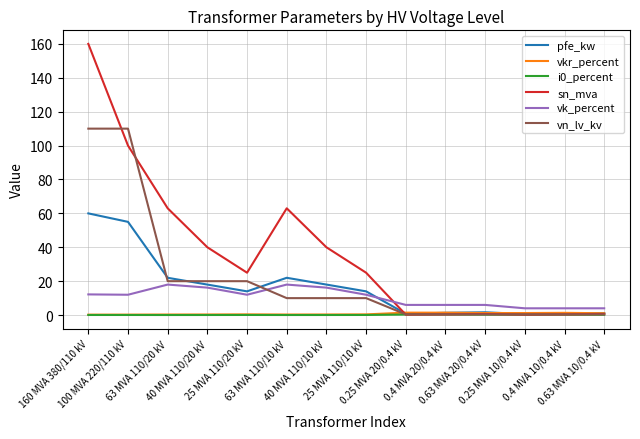

Is the value of pfe_kw at 25 MVA 110/10 kV greater than the value of vkr_percent at 0.4 MVA 10/0.4 kV?

Yes